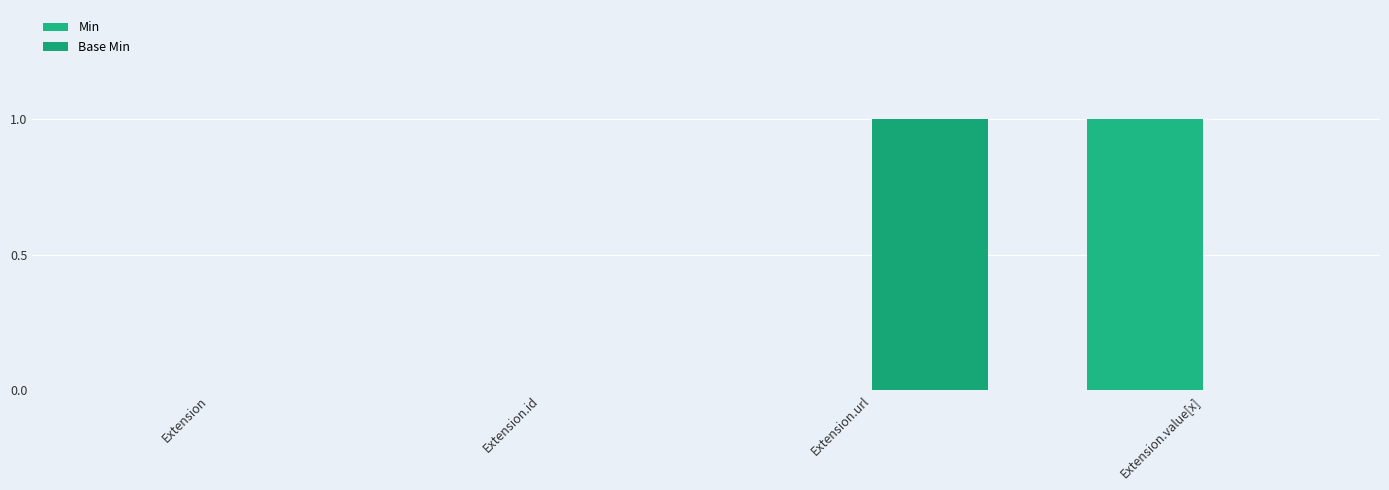

Are the bars horizontal?

No